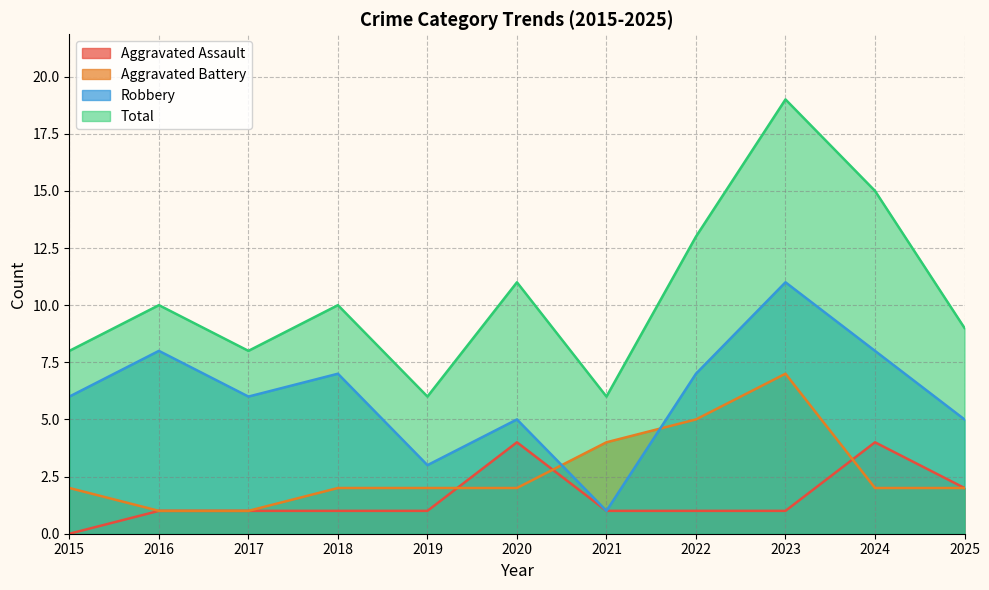

True or false: Aggravated Battery has a value of 2 at 2018.

True